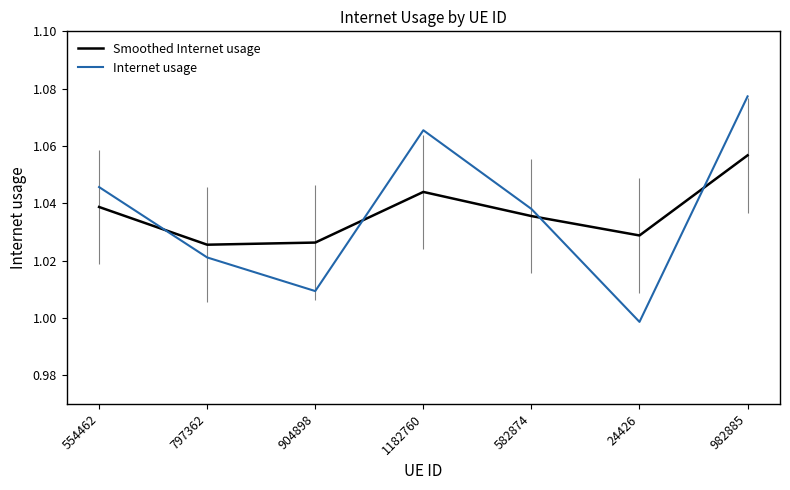

What is the total value across all series at 982885?

2.1